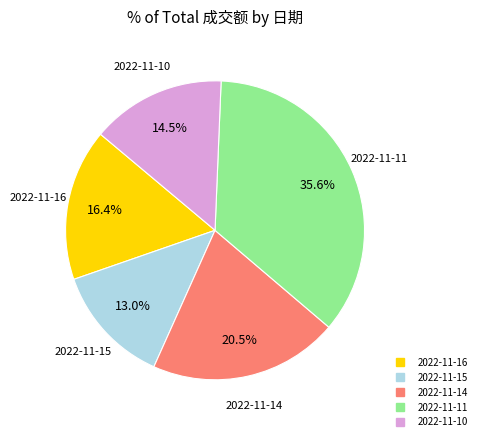

To the nearest percent, what is the combined percentage of 2022-11-10 and 2022-11-16?

31%